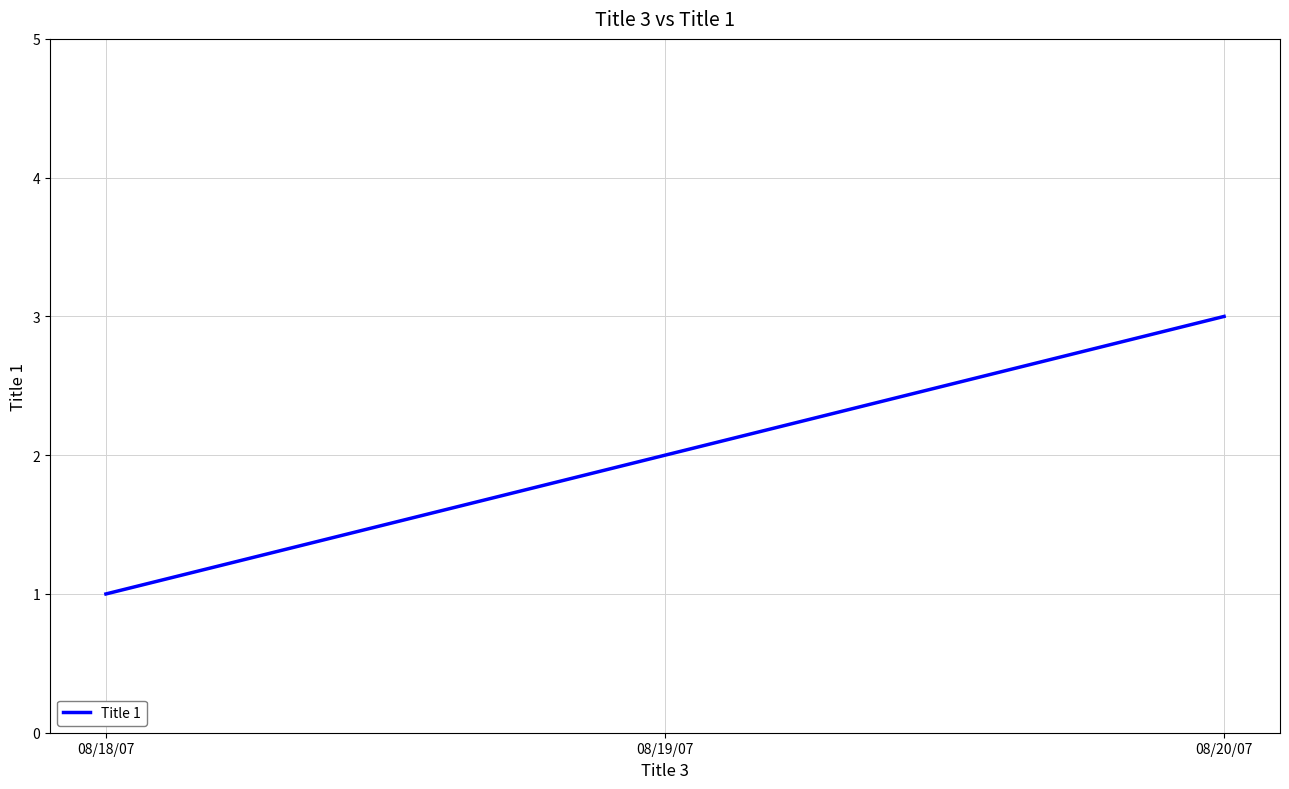

What is the smallest value displayed?

1